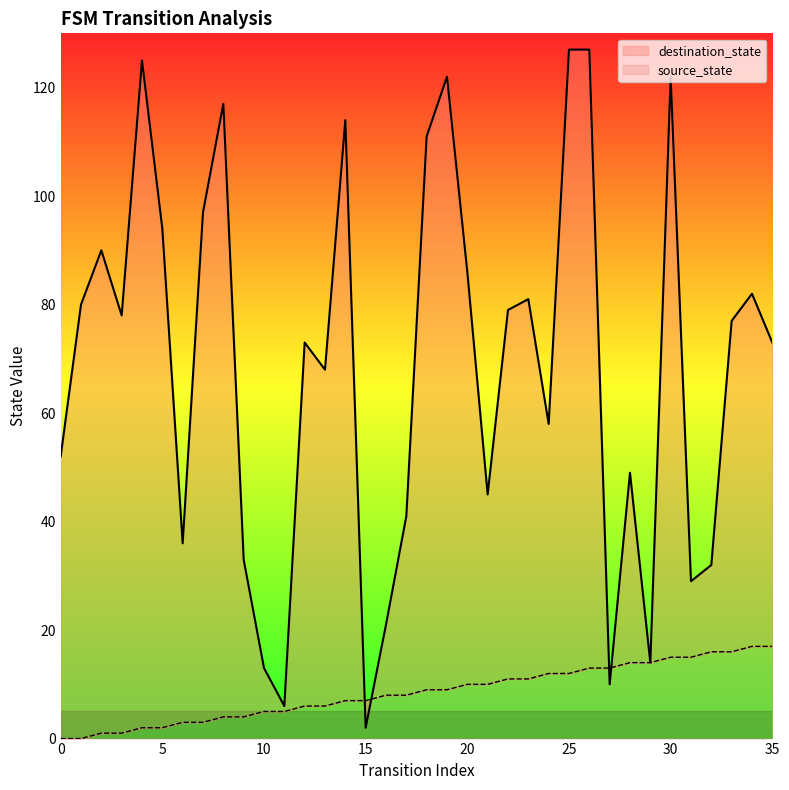

What is the value of the destination_state point at the 23rd from the left?

79